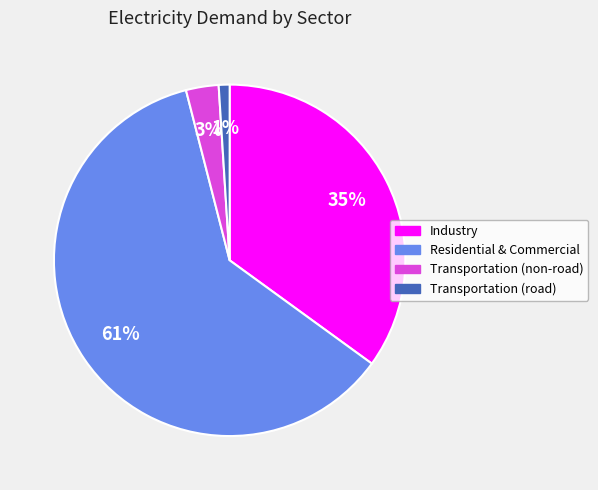

Do Transportation (road) and Transportation (non-road) together represent more than half of the pie?

No